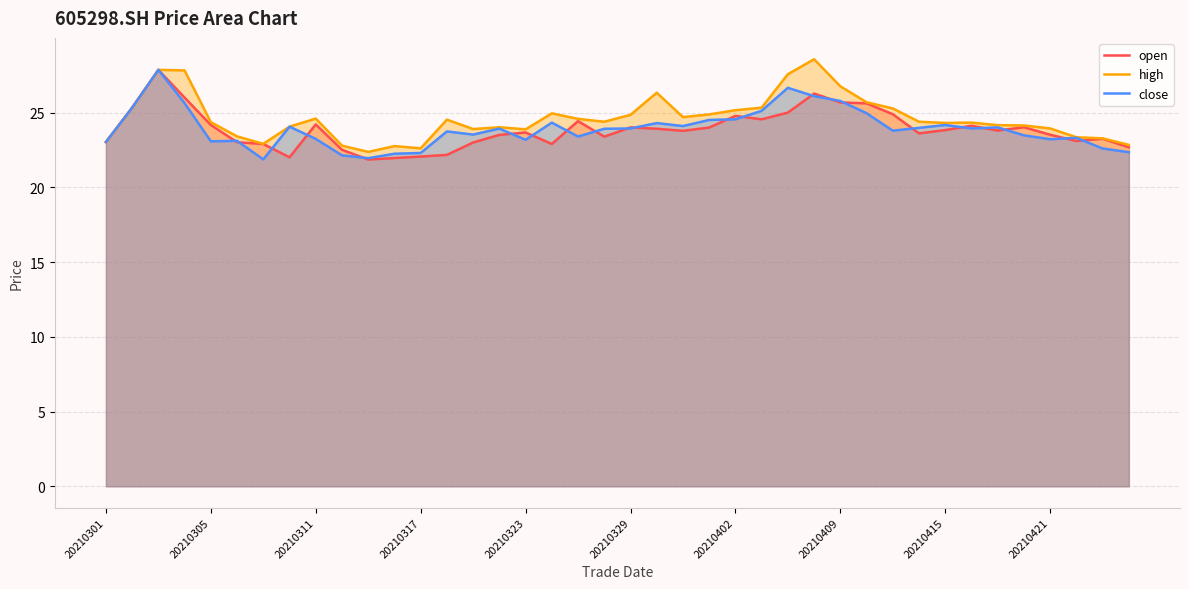

How many interior local valleys does the open series have?

9